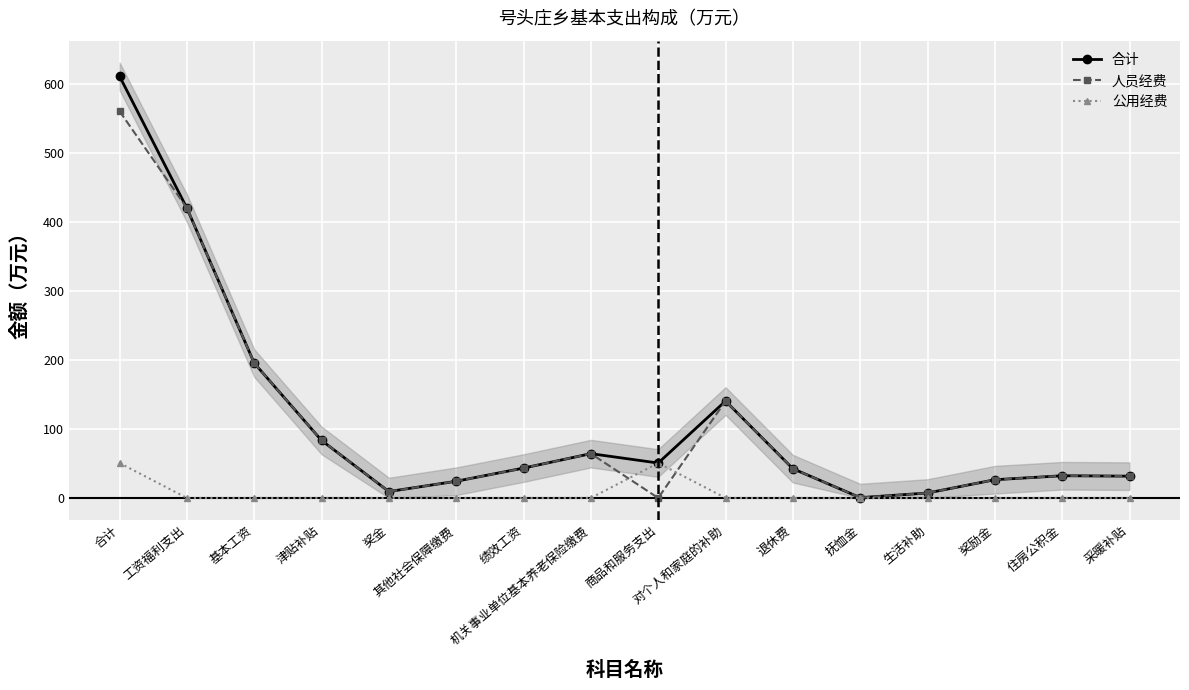

What is the greatest value displayed?

610.5